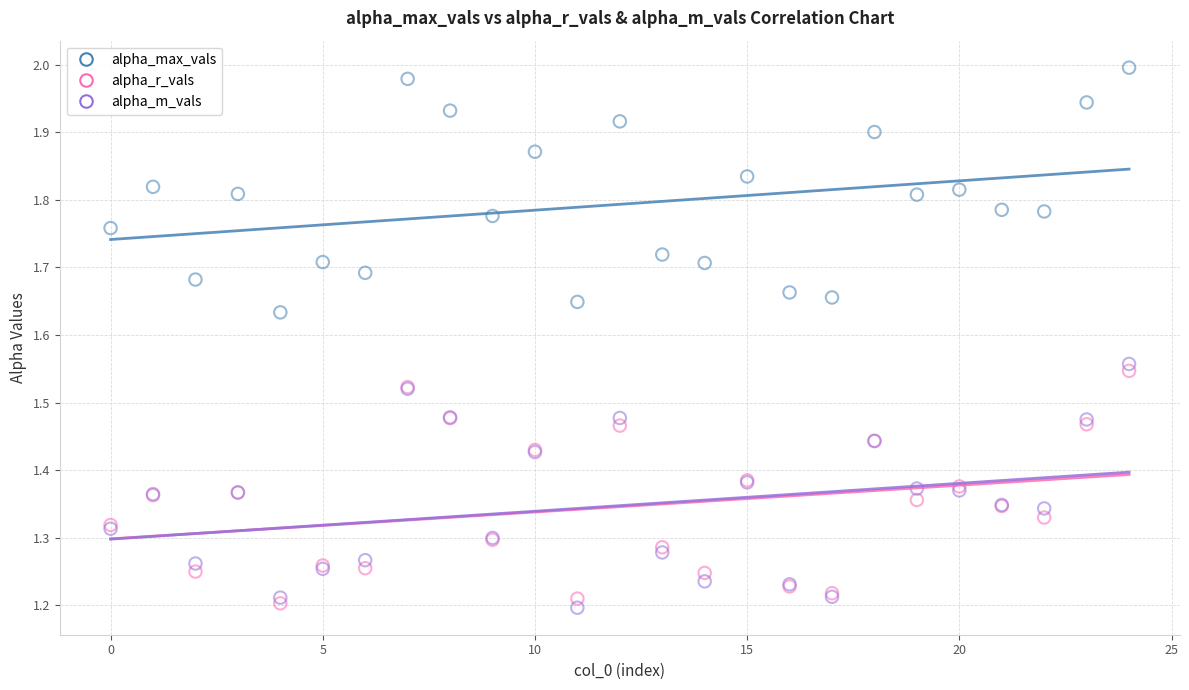

What are all the series names shown in the legend?

alpha_max_vals, alpha_r_vals, alpha_m_vals